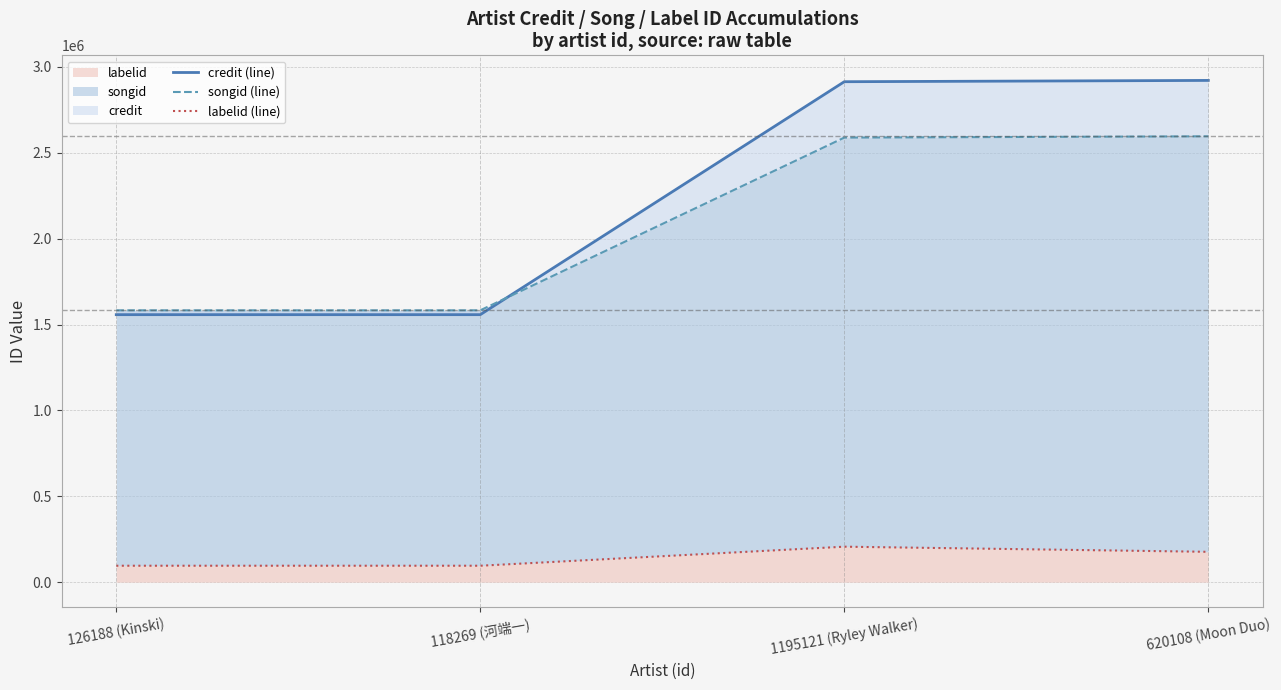

What is the difference between the labelid (line) values at 1195121 (Ryley Walker) and 118269 (河端一)?

110912